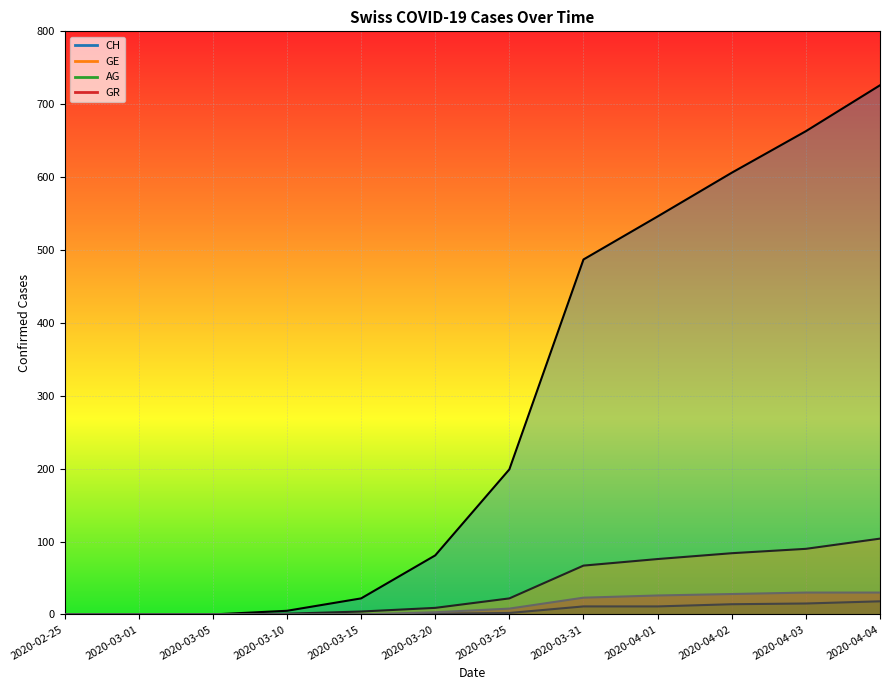

How many distinct data groups are displayed?

4